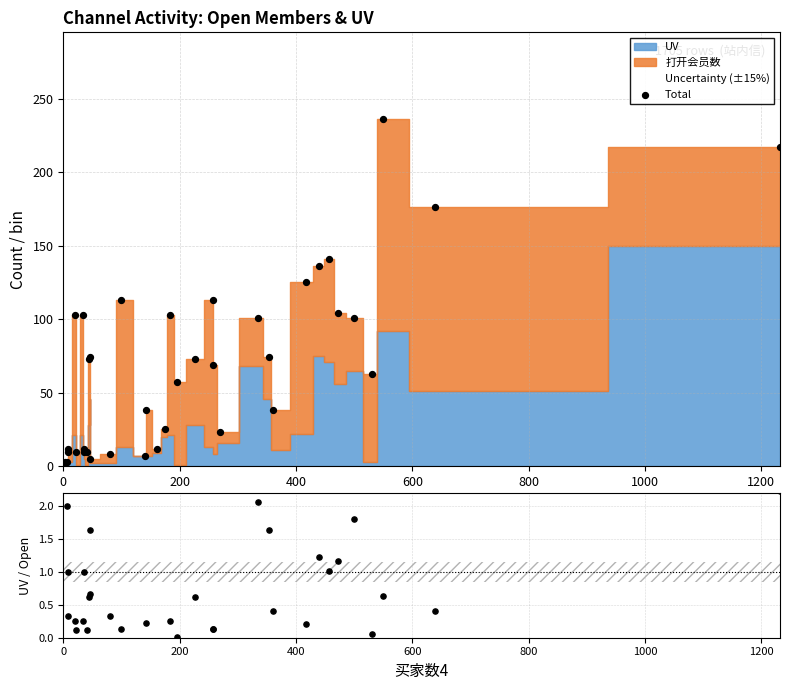

Is the value of UV / 打开会员数 at 17 greater than the value of Total at 8?

No